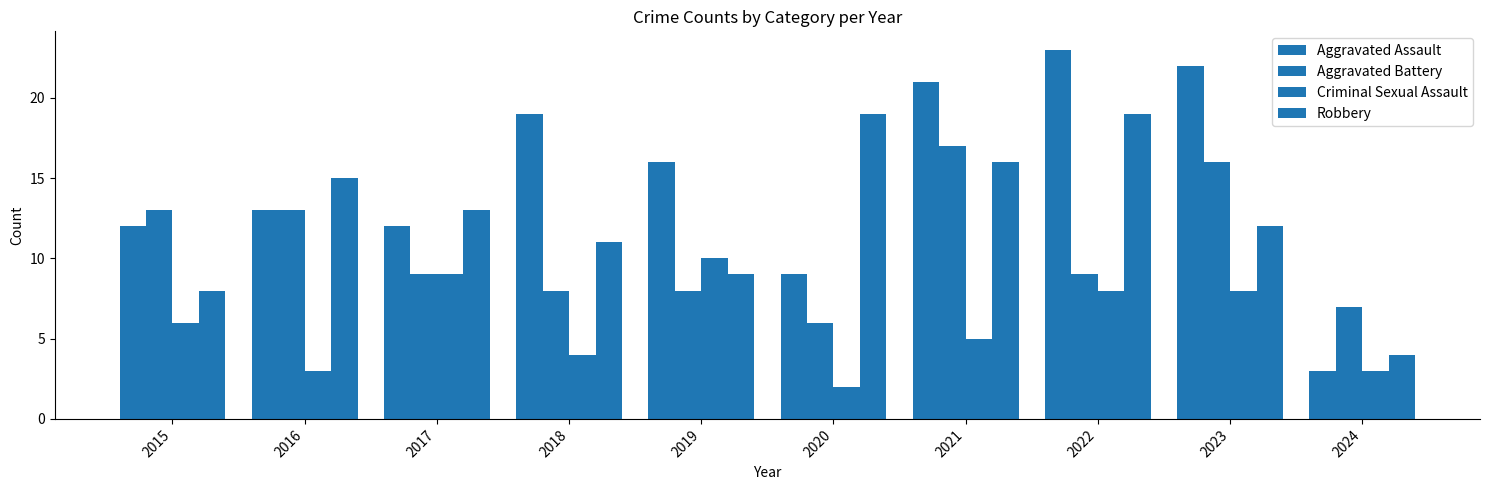

What is the value of the Robbery bar at the 8th from the left?

19